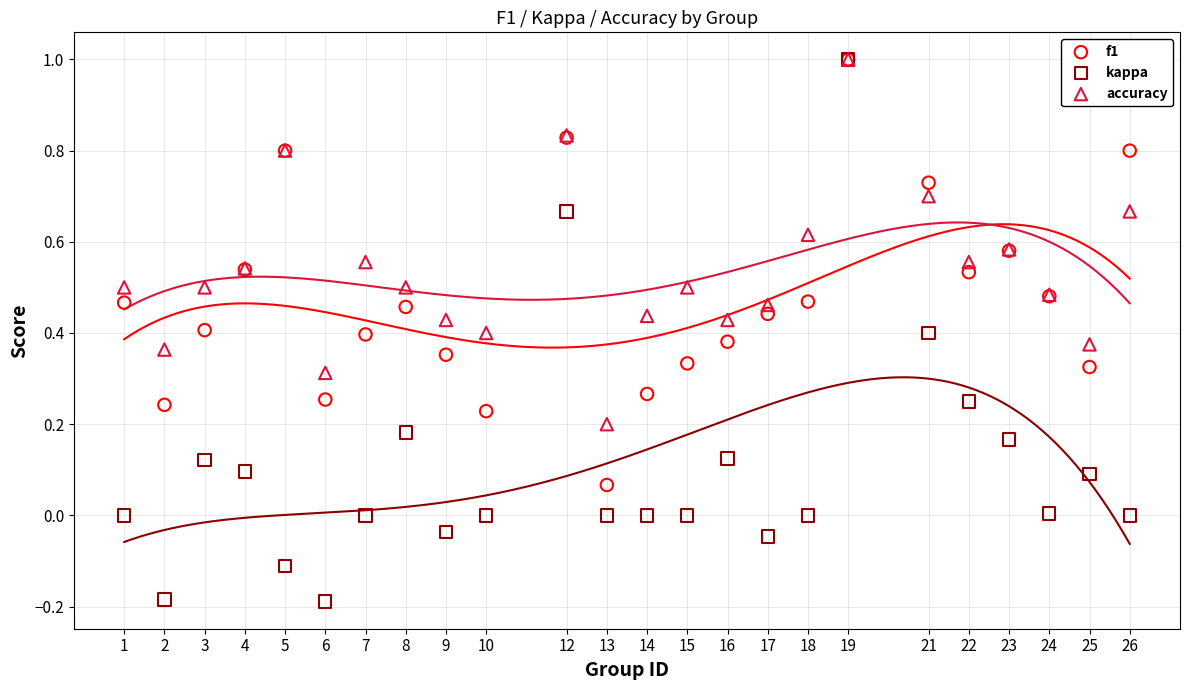

What are all the series names shown in the legend?

f1, kappa, accuracy